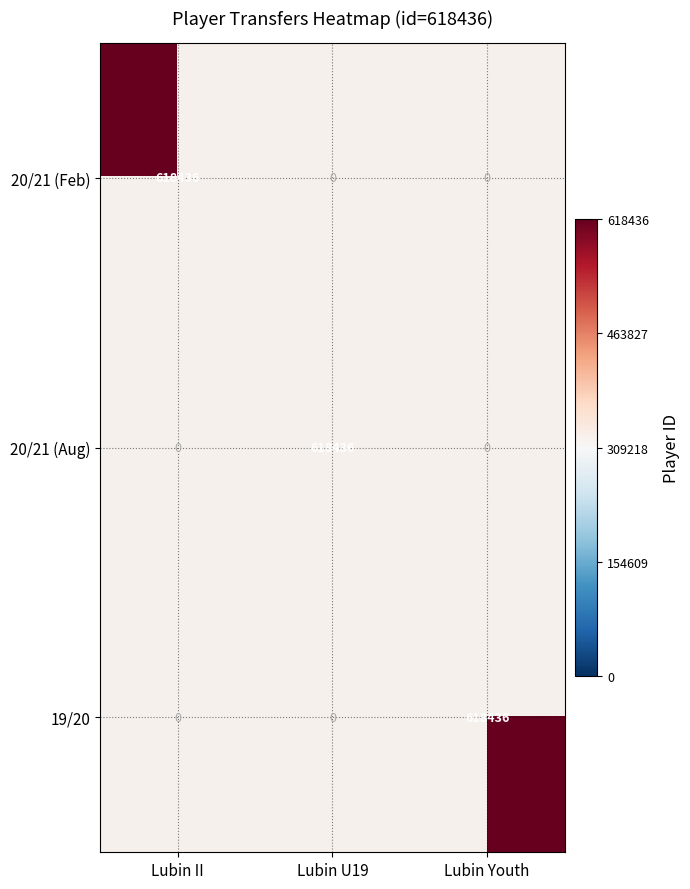

Which series has the largest total across all categories?

Lubin II